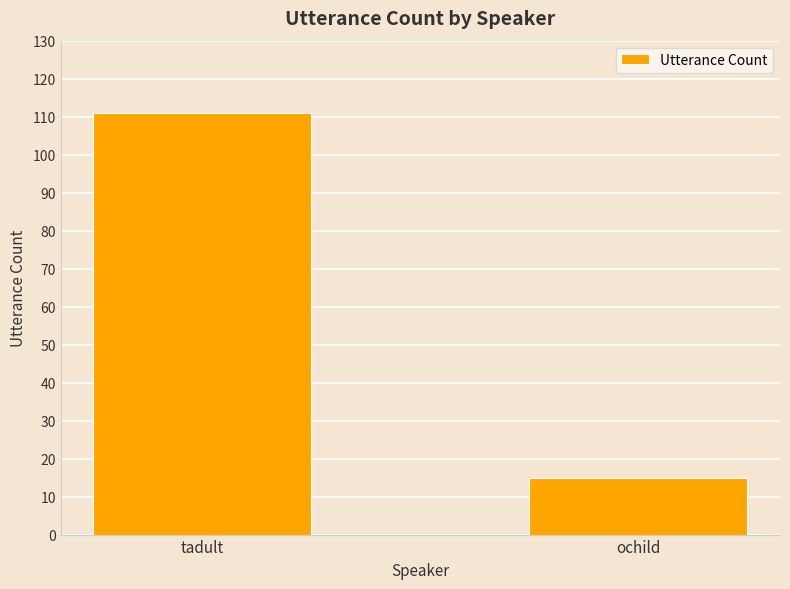

Reading left to right, extract all data points from this chart.

111	15